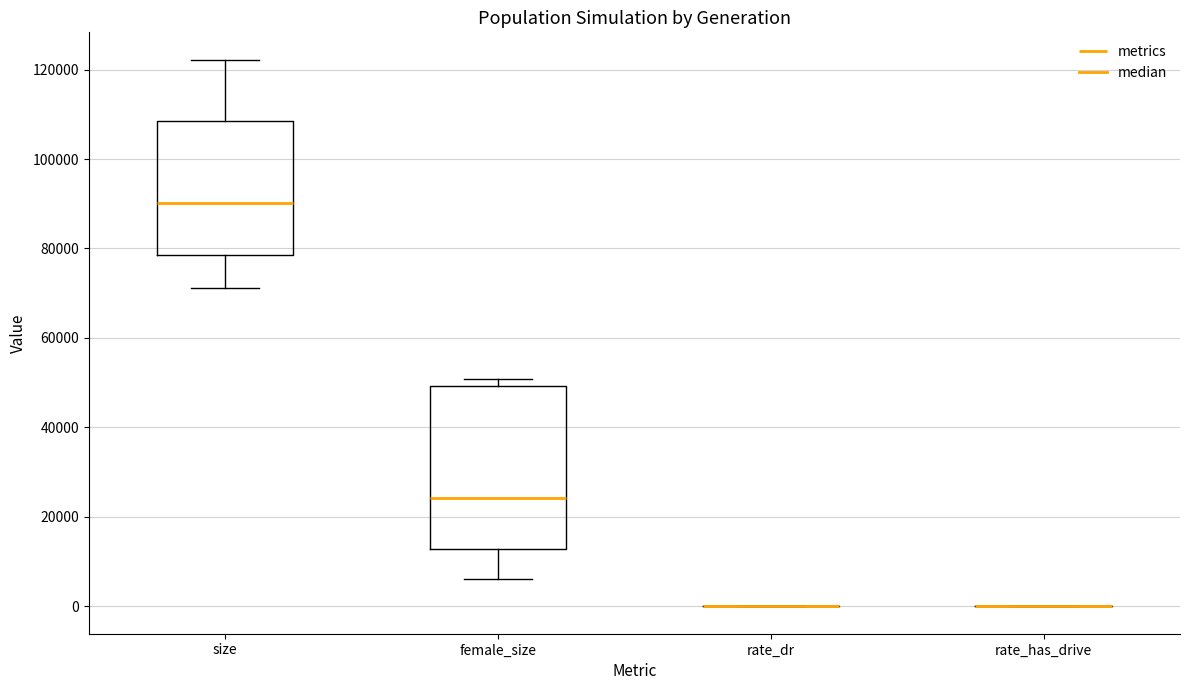

Which box is the tallest, from its lower edge to its upper edge?

female_size